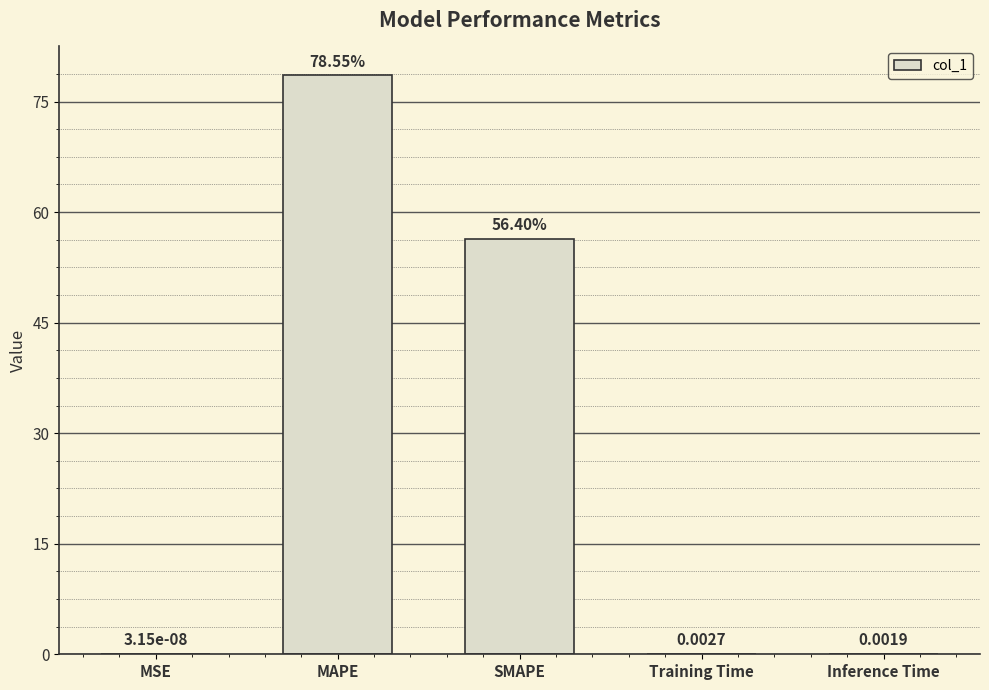

What is the sum of all values?

135.0